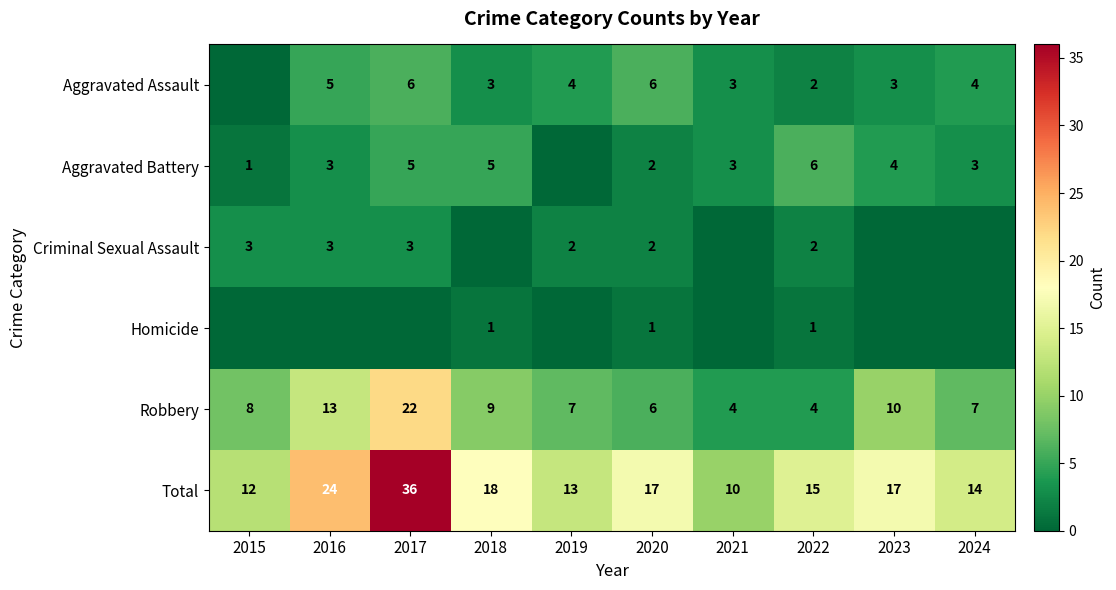

What is the spread (max minus min) of values at 2020?

16